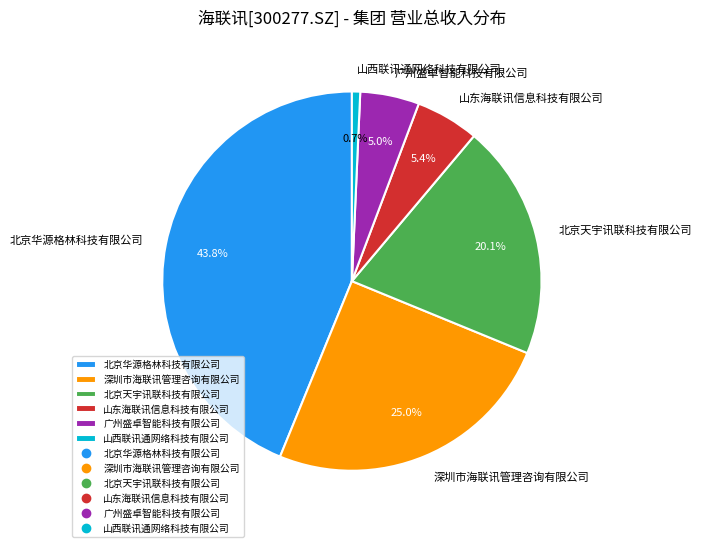

What is the ratio of the value at 北京天宇讯联科技有限公司 to the value at 北京华源格林科技有限公司?

0.5